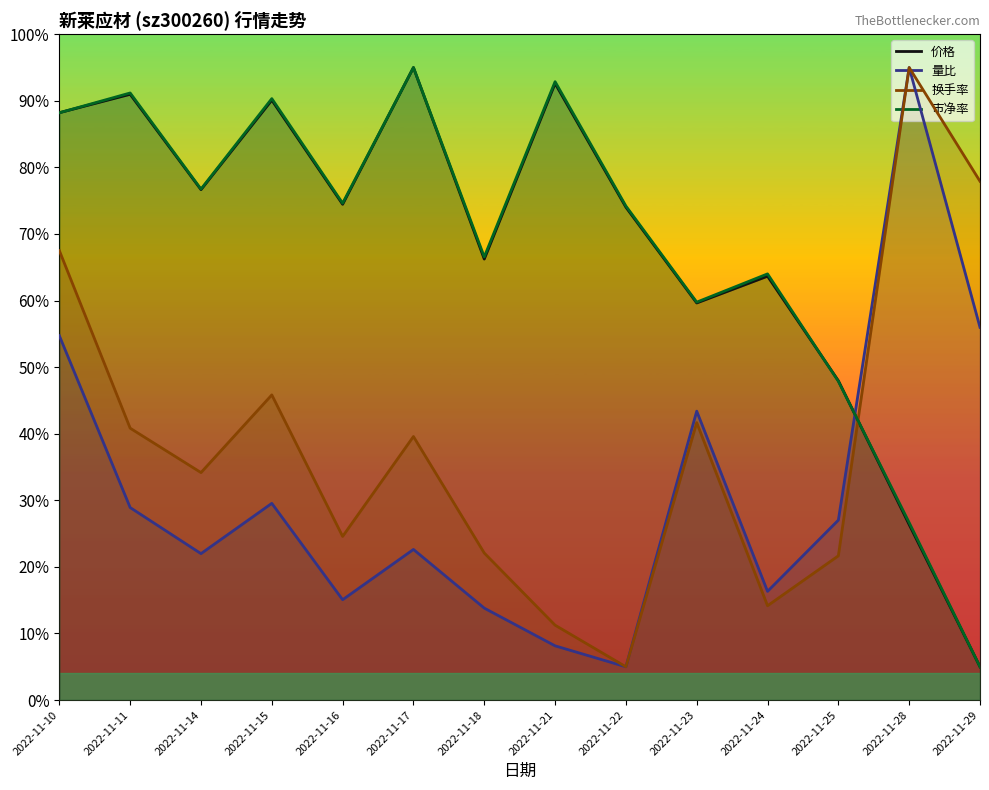

True or false: 量比 has more than 2 points higher than both neighbors.

True